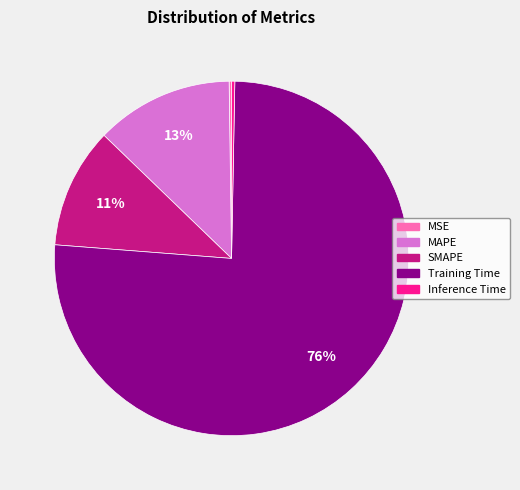

To the nearest percent, what is the combined percentage of Inference Time and MAPE?

13%